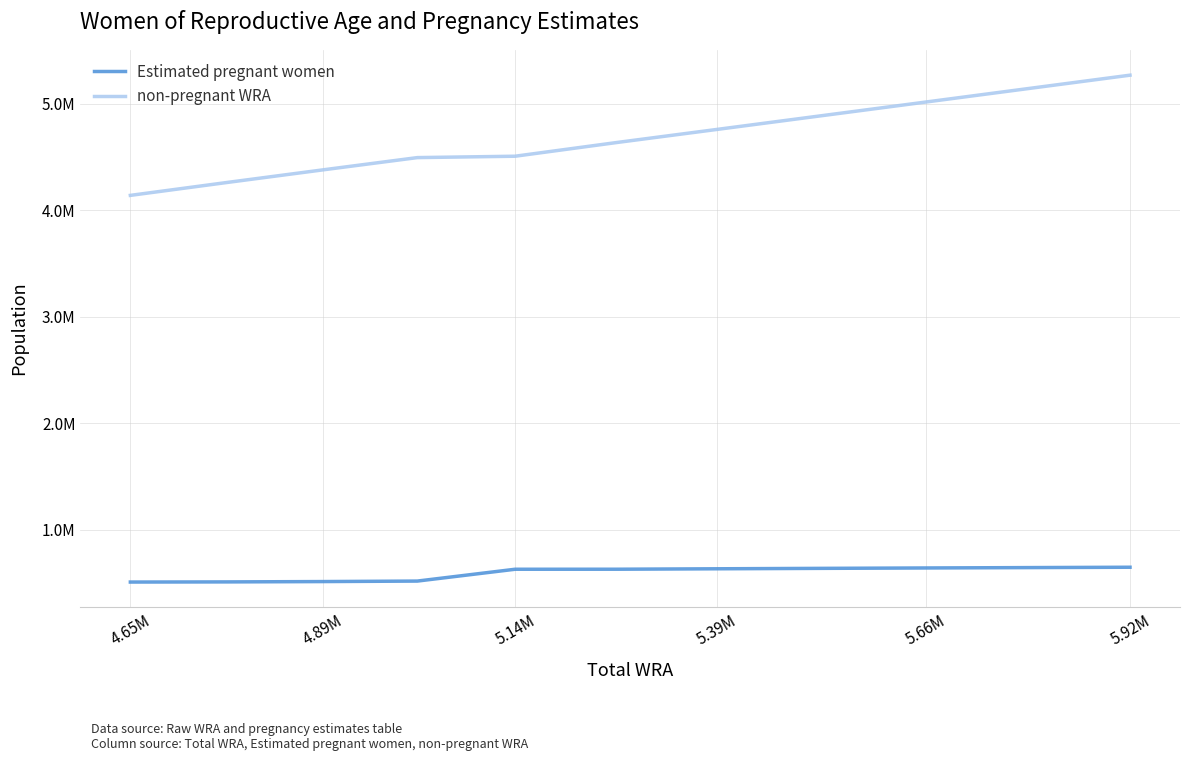

Is this an area chart (filled region under the line)?

No